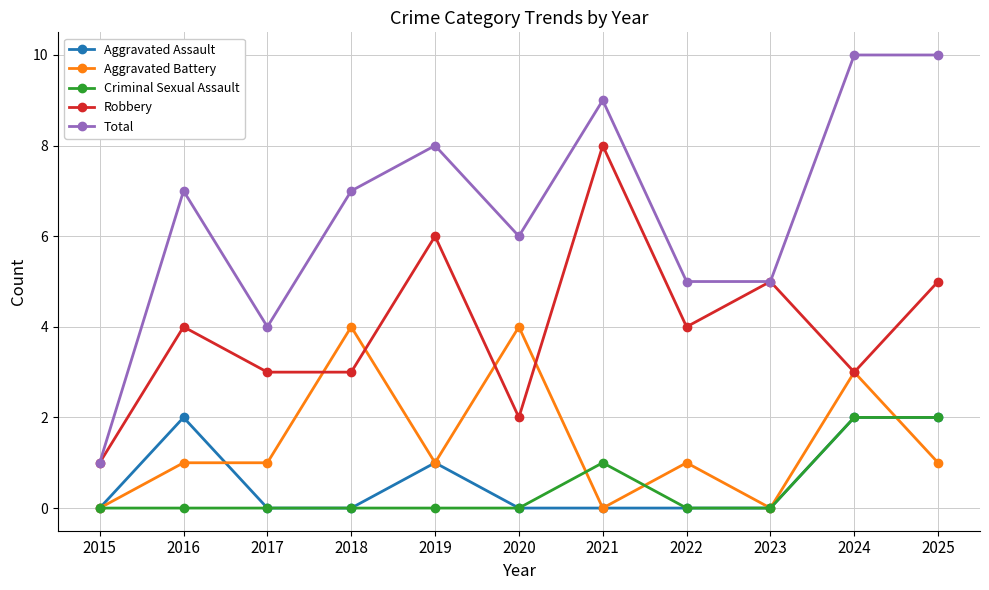

True or false: Aggravated Assault has a value of 0 at 2023.

True